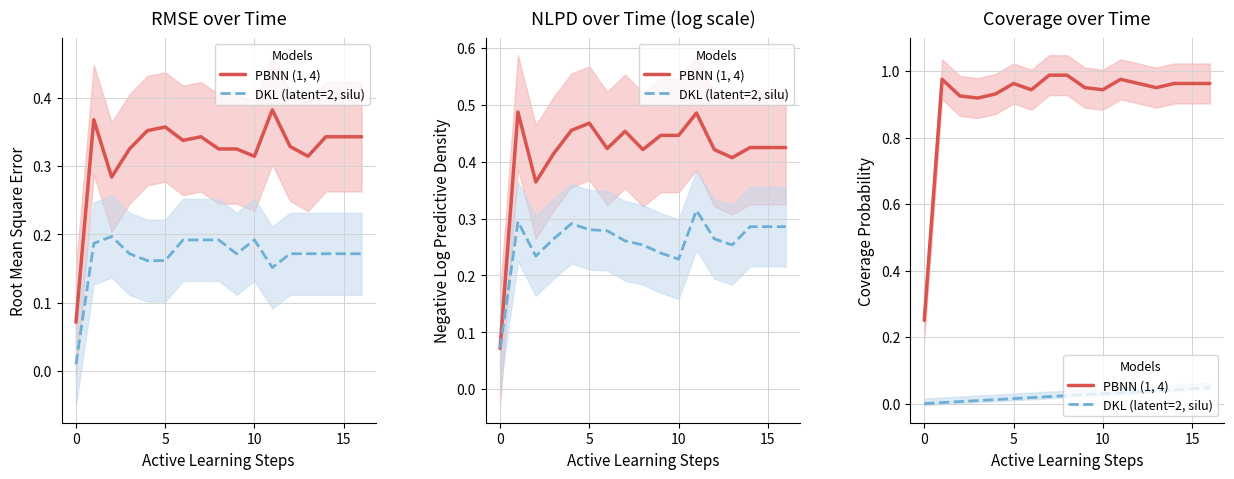

True or false: PBNN (1, 4) and DKL (latent=2, silu) cross at least once.

False